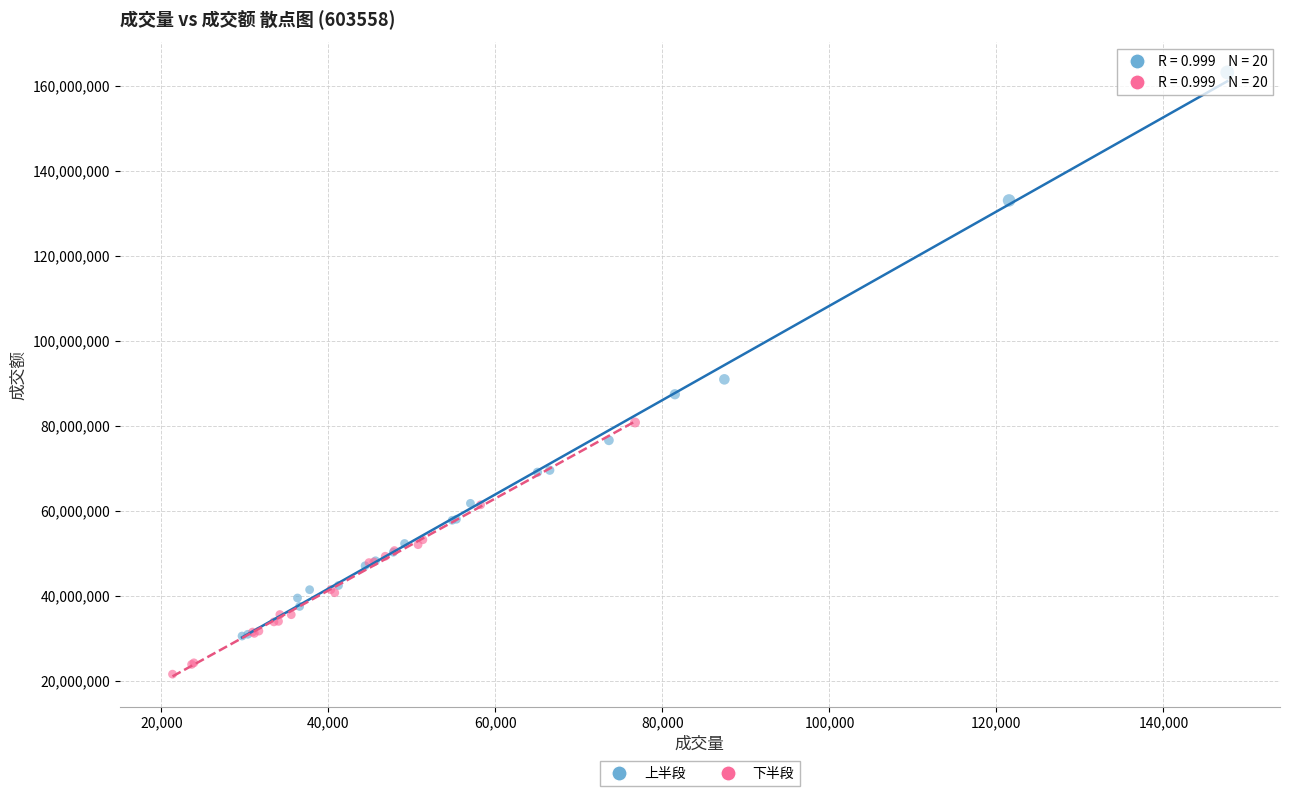

Which series contains the highest Y value?

上半段